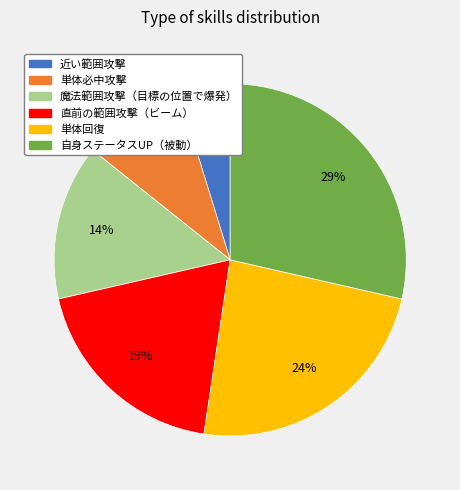

To the nearest percent, what is the difference between the largest and smallest slice percentages?

24%